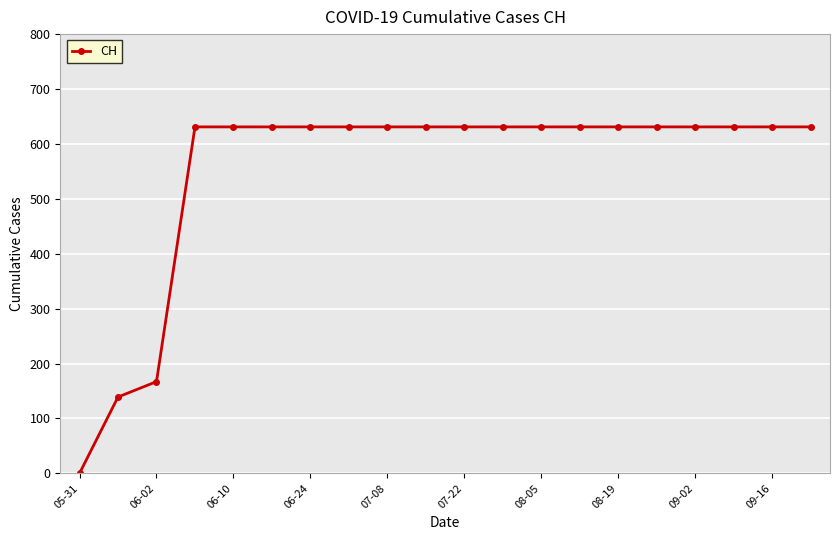

What is the value of the 12th point from the left?

631